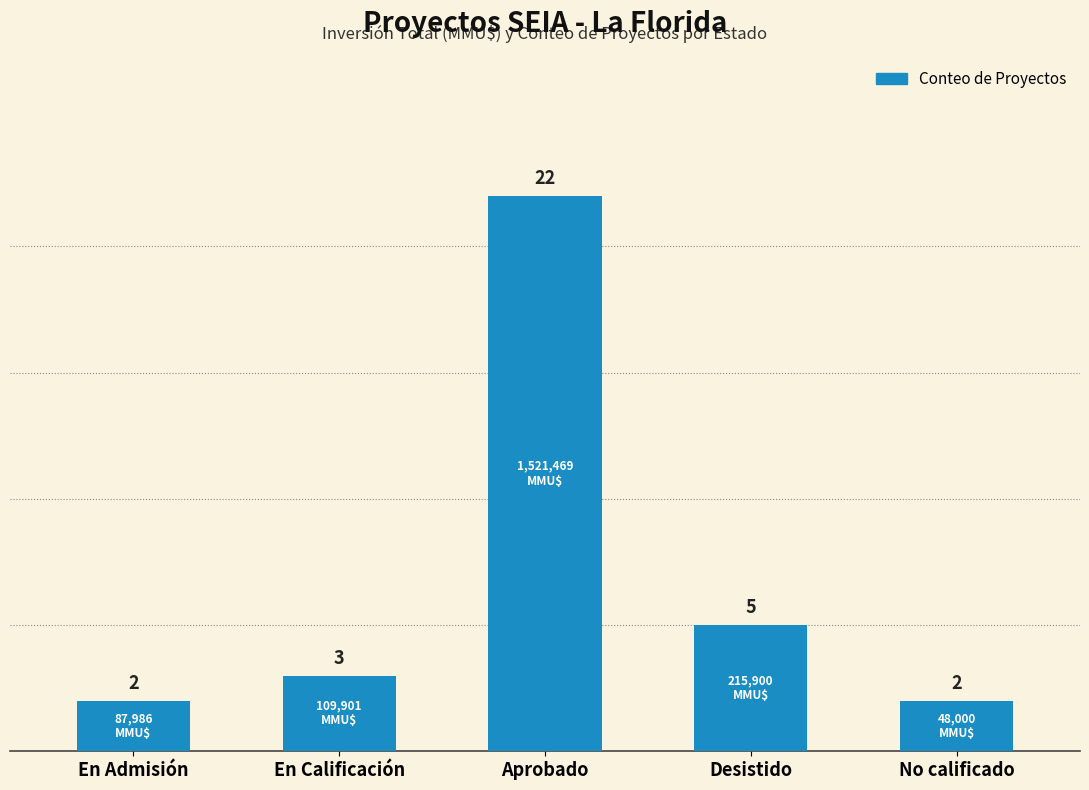

What is the smallest value displayed?

2